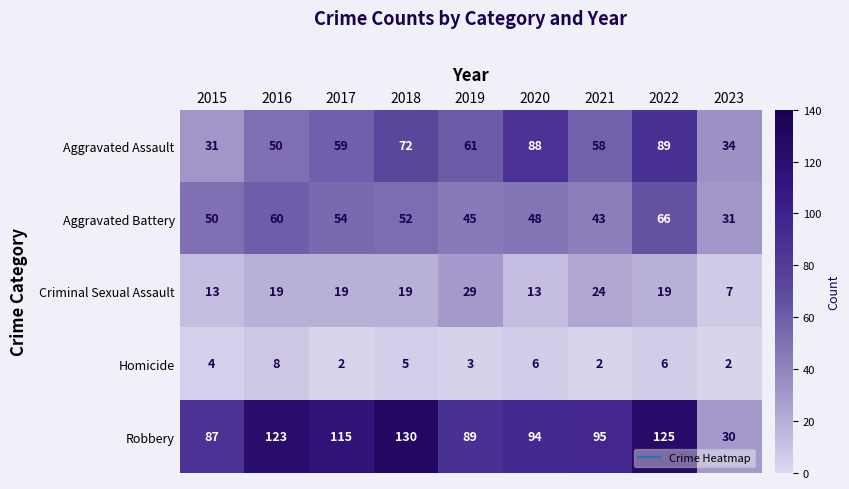

What is the difference between the highest and lowest values at 2016?

115